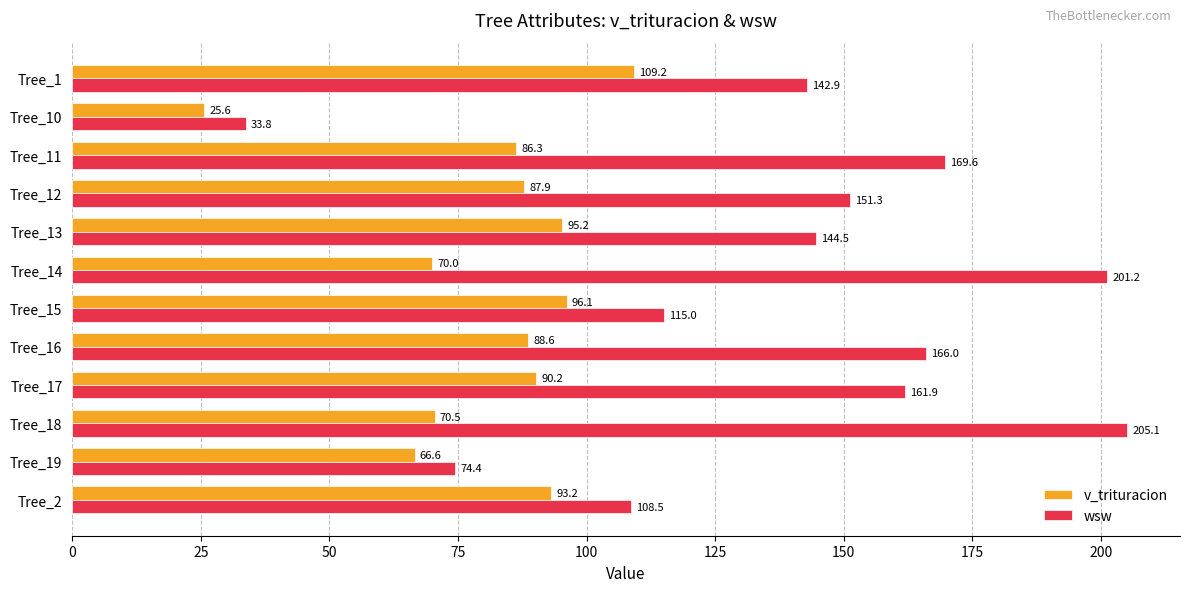

Read the wsw value at Tree_12.

151.3